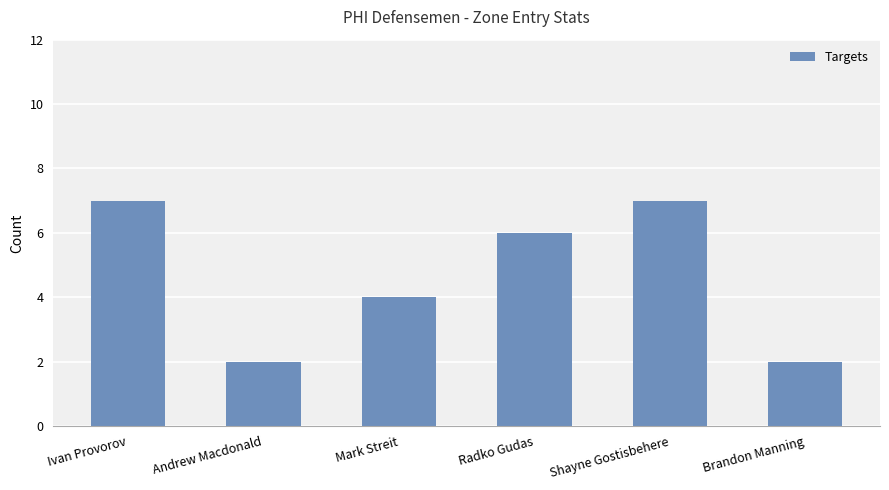

What is the maximum value shown in the chart?

7